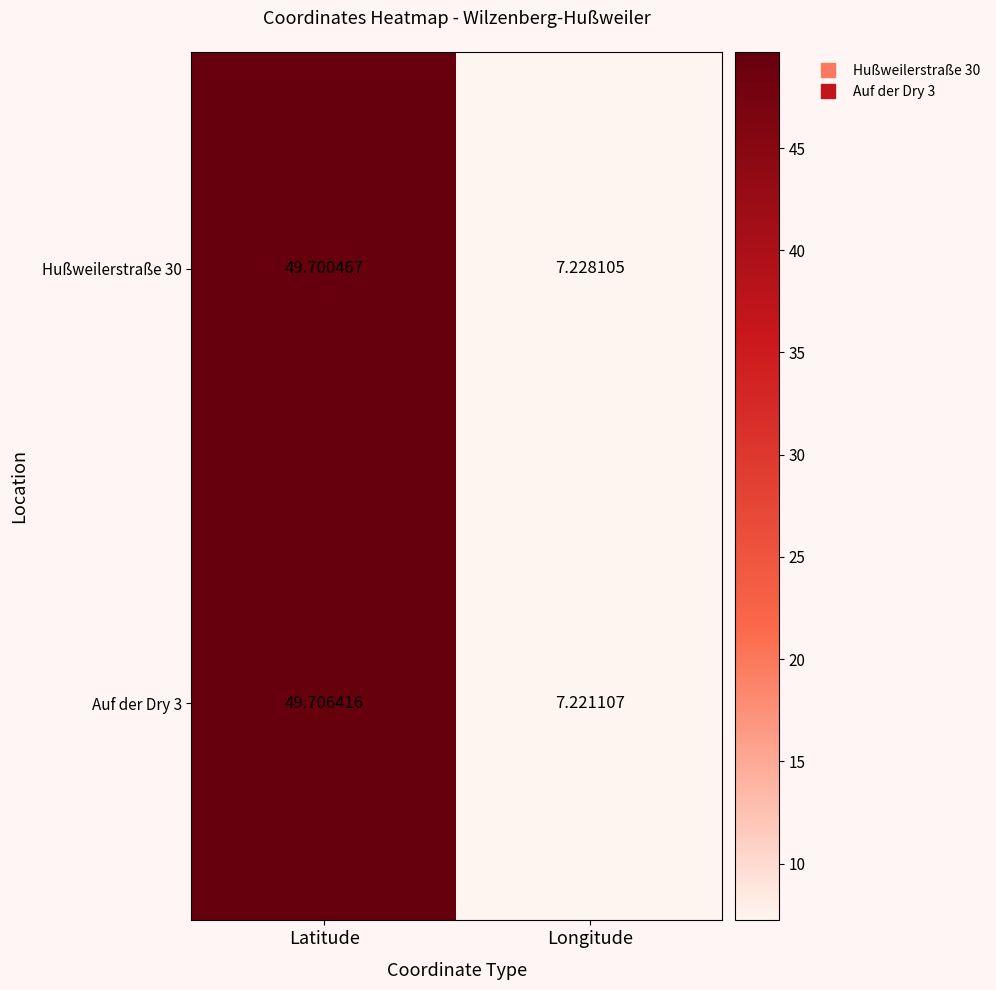

At which label does Auf der Dry 3 reach its peak?

Latitude